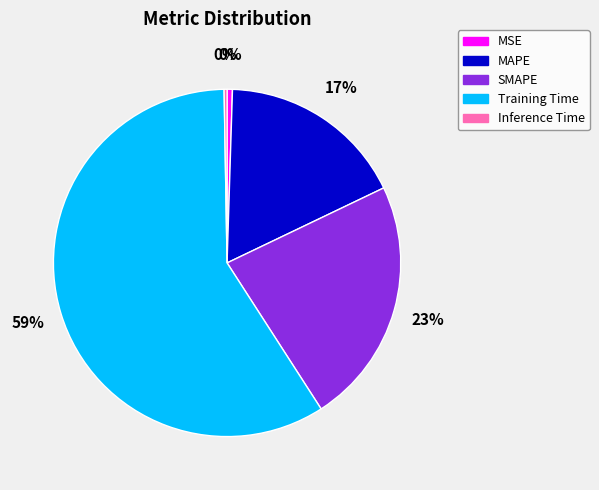

Which category has the biggest portion of the pie?

Training Time